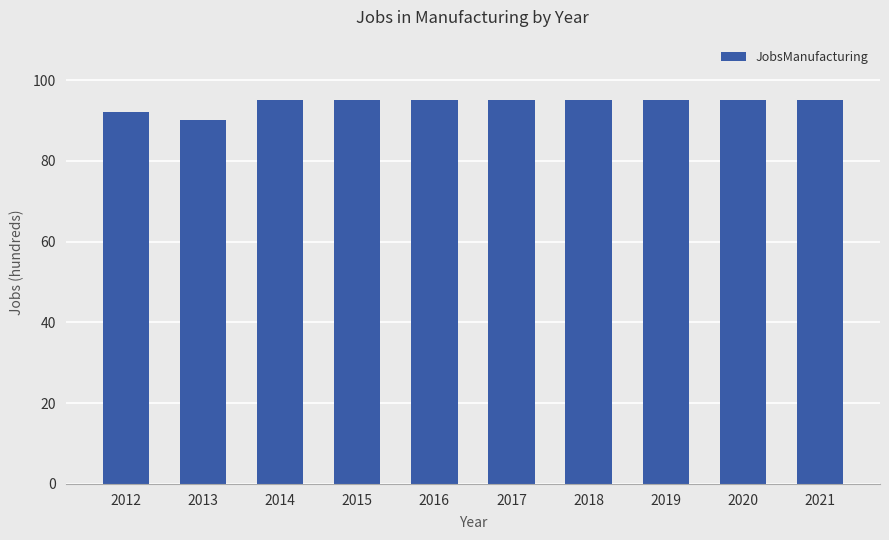

Does the chart contain stacked bars?

No